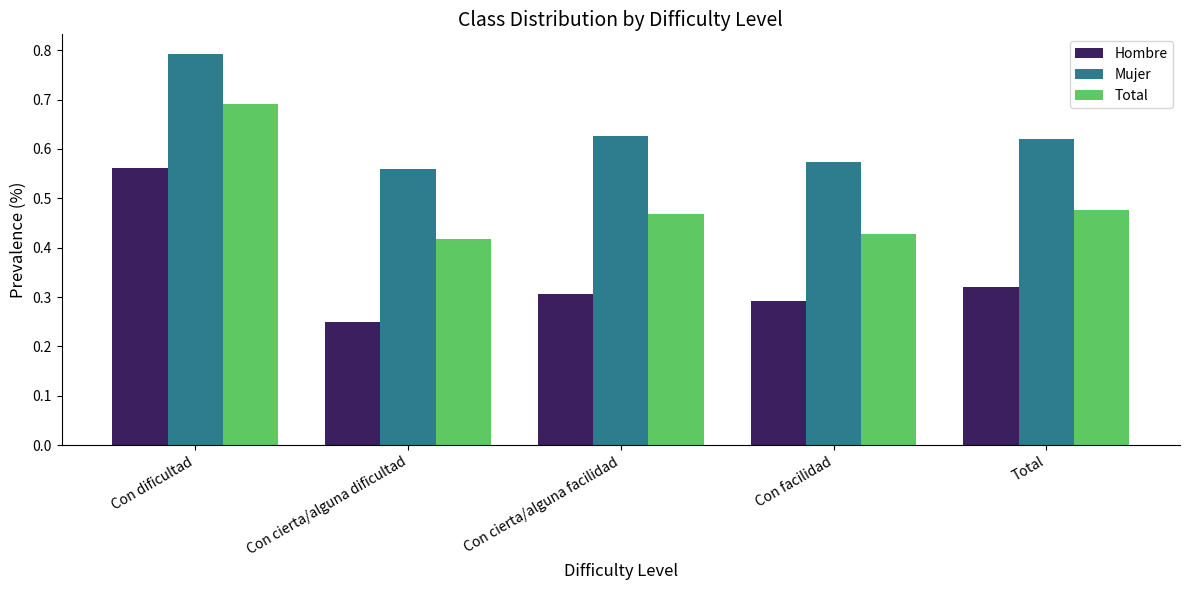

What is the difference between the Total values at Con dificultad and Con cierta/alguna facilidad?

0.2